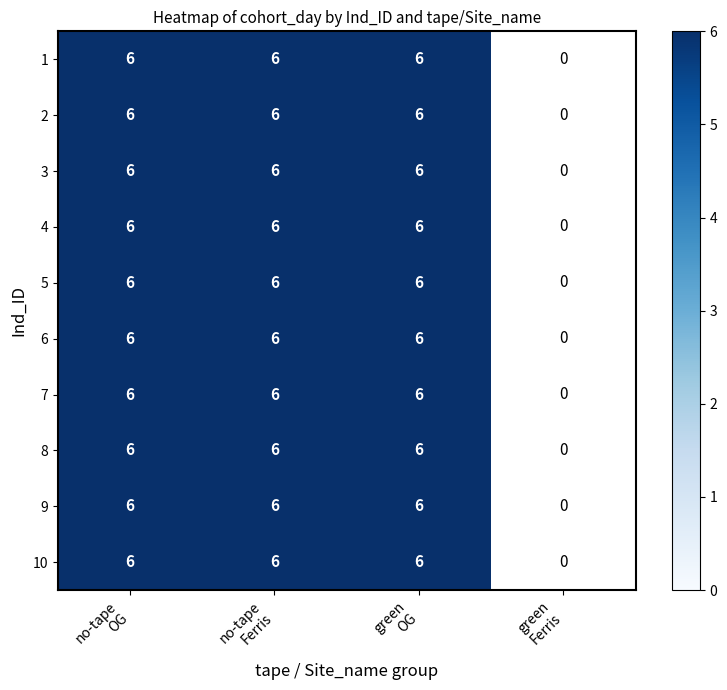

Between 8 and 0, which is larger?

8